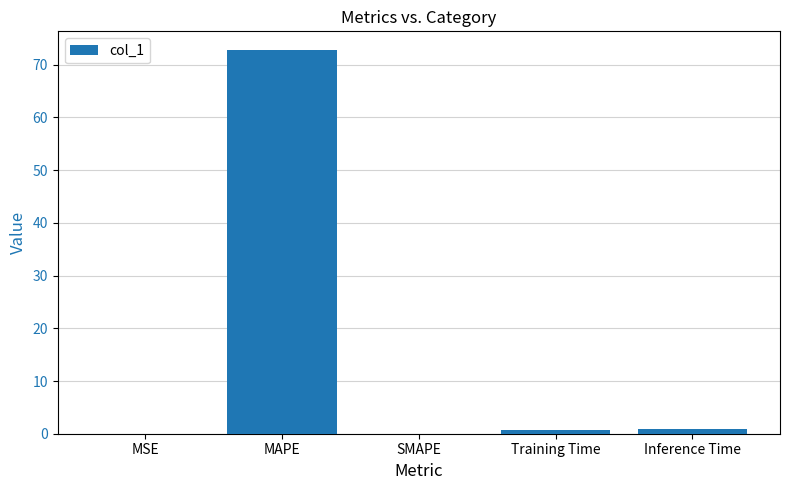

How many distinct data groups are displayed?

1